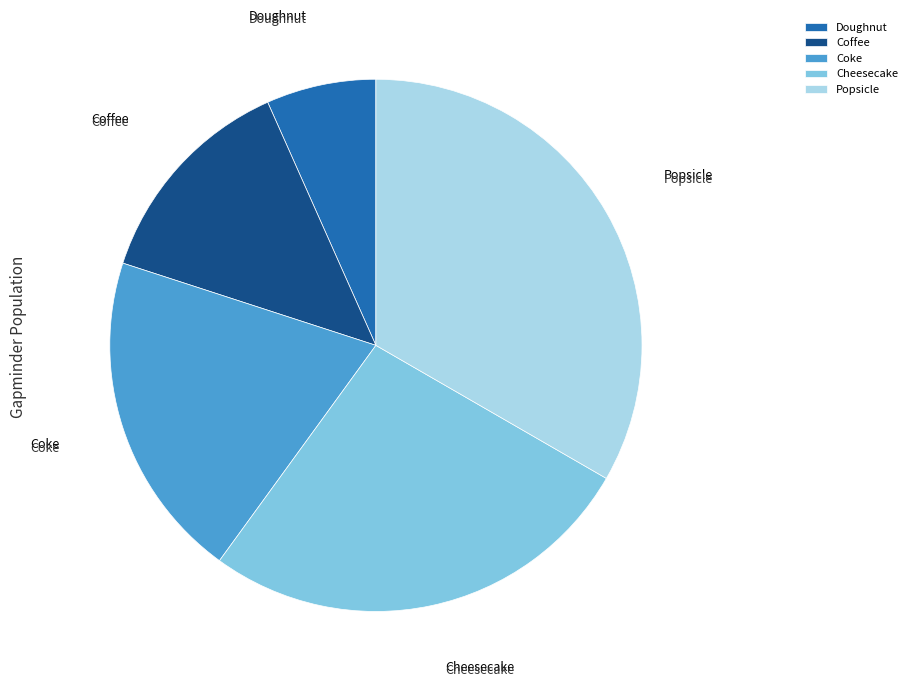

What is the ratio of the value at Cheesecake to the value at Popsicle?

0.8